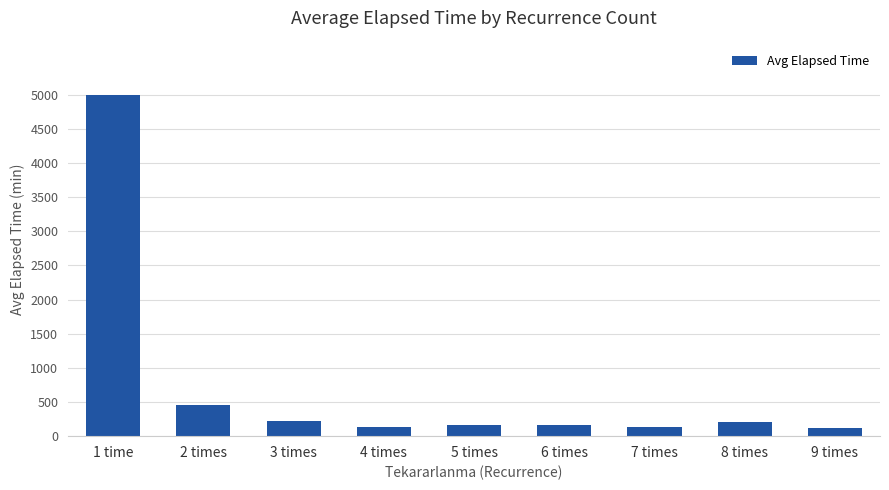

How many values are below 170?

3